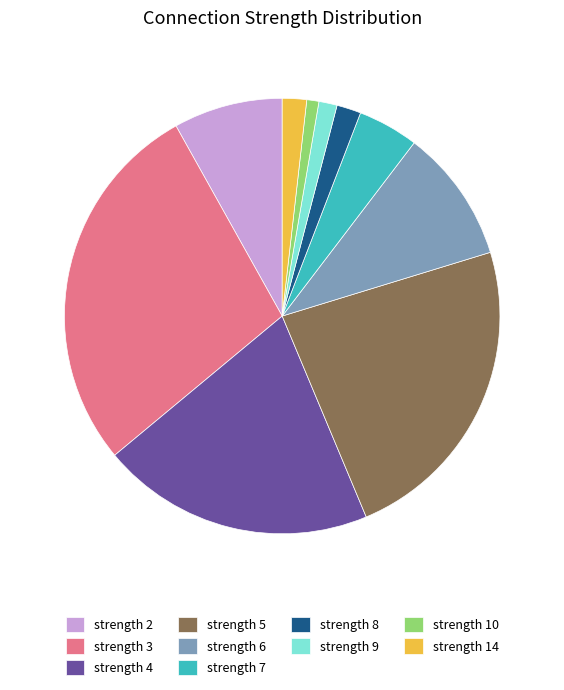

Between strength 4 and strength 6, which is larger?

strength 4